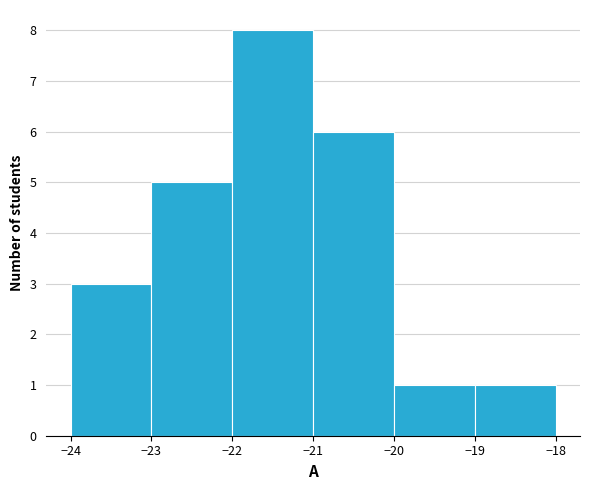

Which range on the x-axis has the tallest bar?

-22 to -21